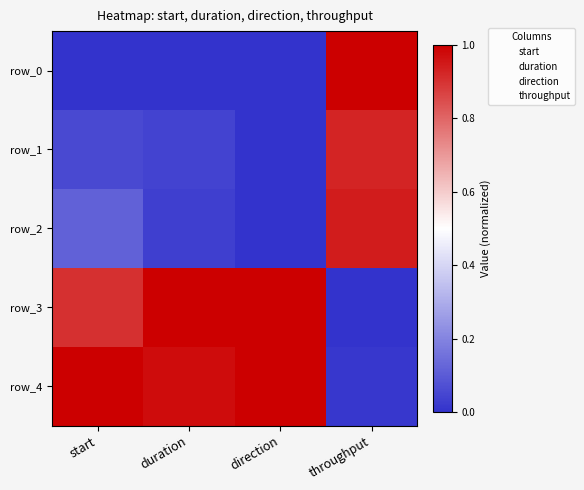

Rank the categories by row_2 value from lowest to highest.

direction, duration, start, throughput